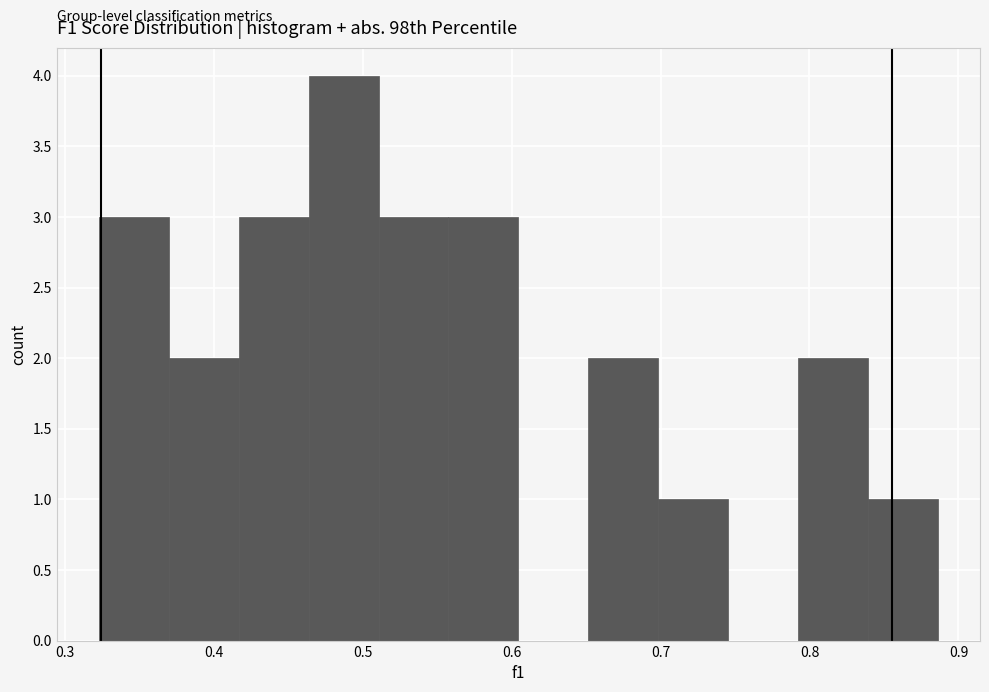

Reading left to right, transcribe this chart: for each bar, give the range it covers on the x-axis and its height. Neither the bar edges nor the heights are printed on the chart, so give them approximately, as read against the axes.

0.32 to 0.37: 3
0.37 to 0.42: 2
0.42 to 0.46: 3
0.46 to 0.51: 4
0.51 to 0.56: 3
0.56 to 0.60: 3
0.60 to 0.65: 0
0.65 to 0.70: 2
0.70 to 0.75: 1
0.75 to 0.79: 0
0.79 to 0.84: 2
0.84 to 0.89: 1